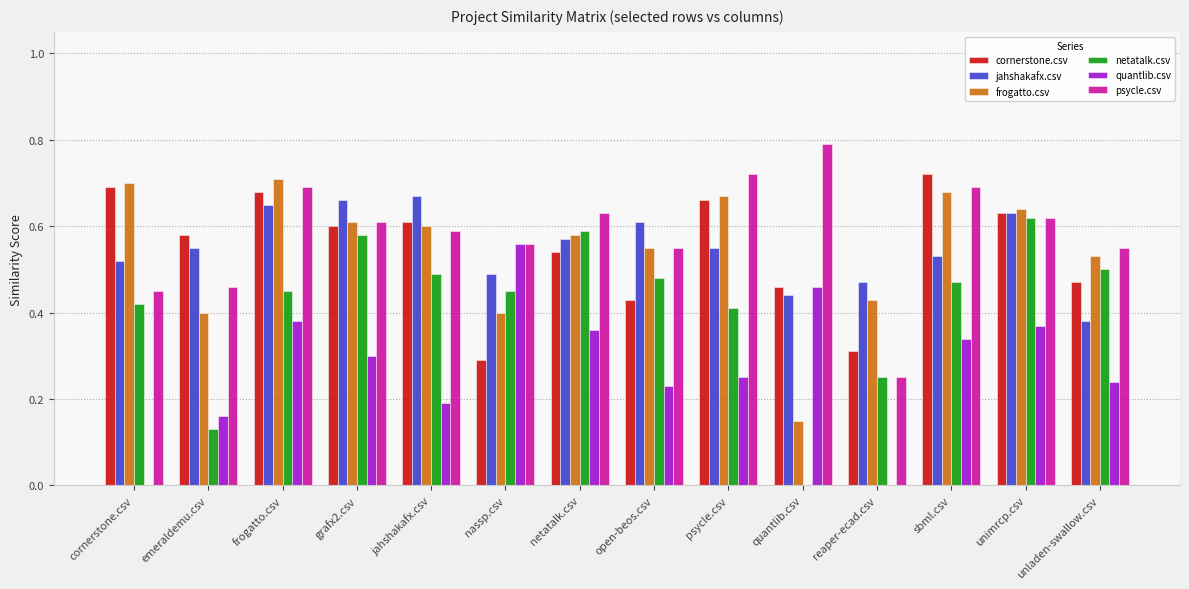

What are all the series names shown in the legend?

cornerstone.csv, jahshakafx.csv, frogatto.csv, netatalk.csv, quantlib.csv, psycle.csv